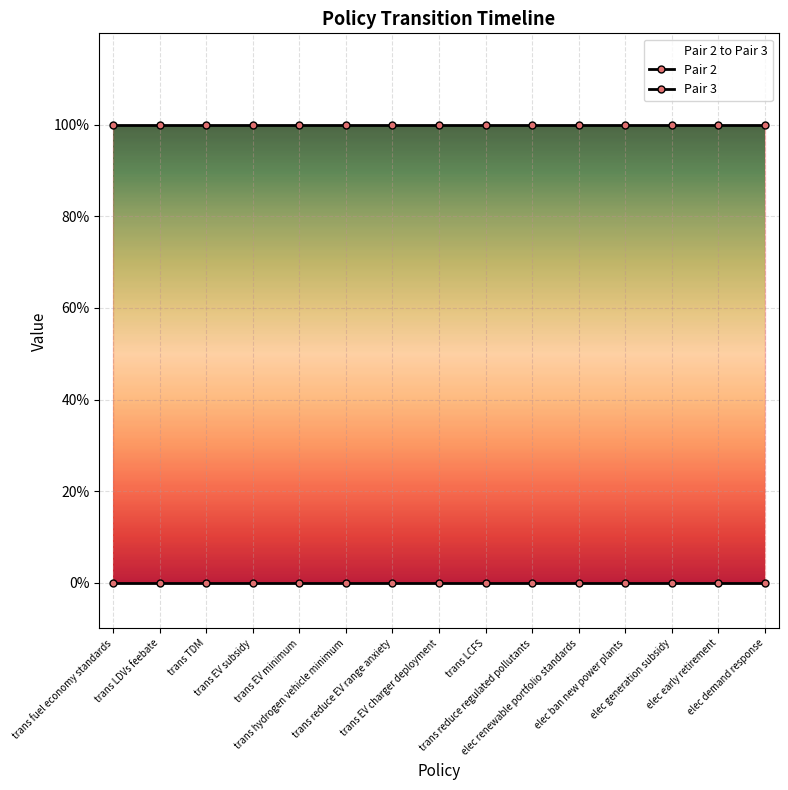

What is the minimum value for Pair 3?

1